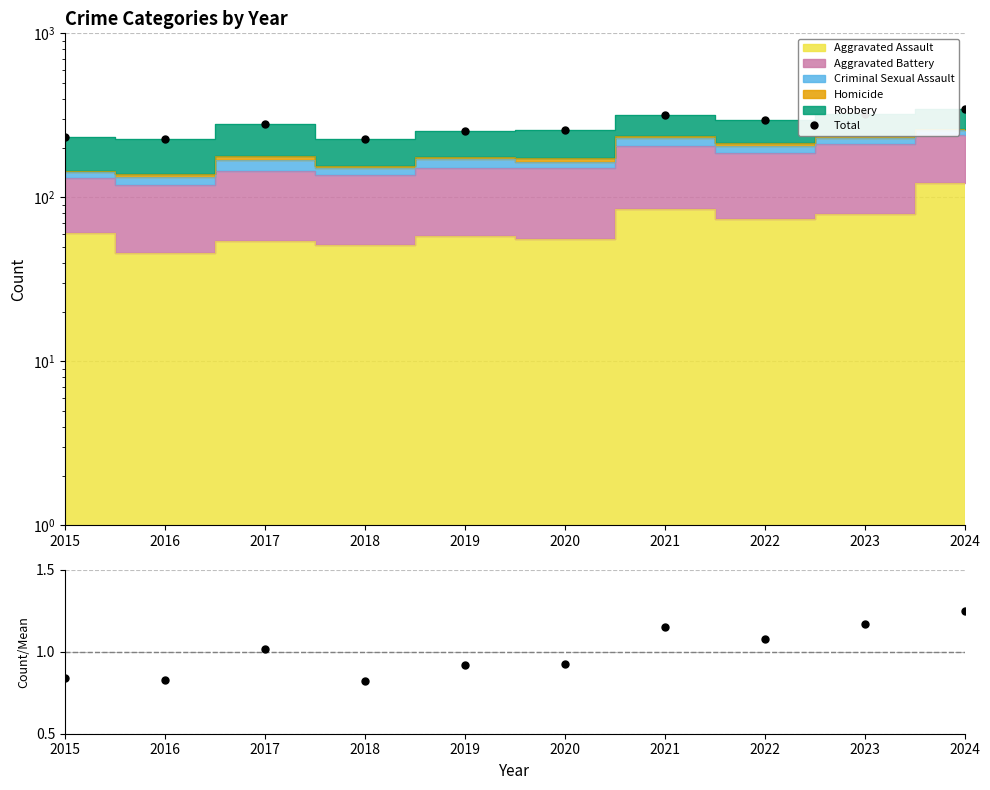

Which series changed the most between 2017 and 2023?

Total